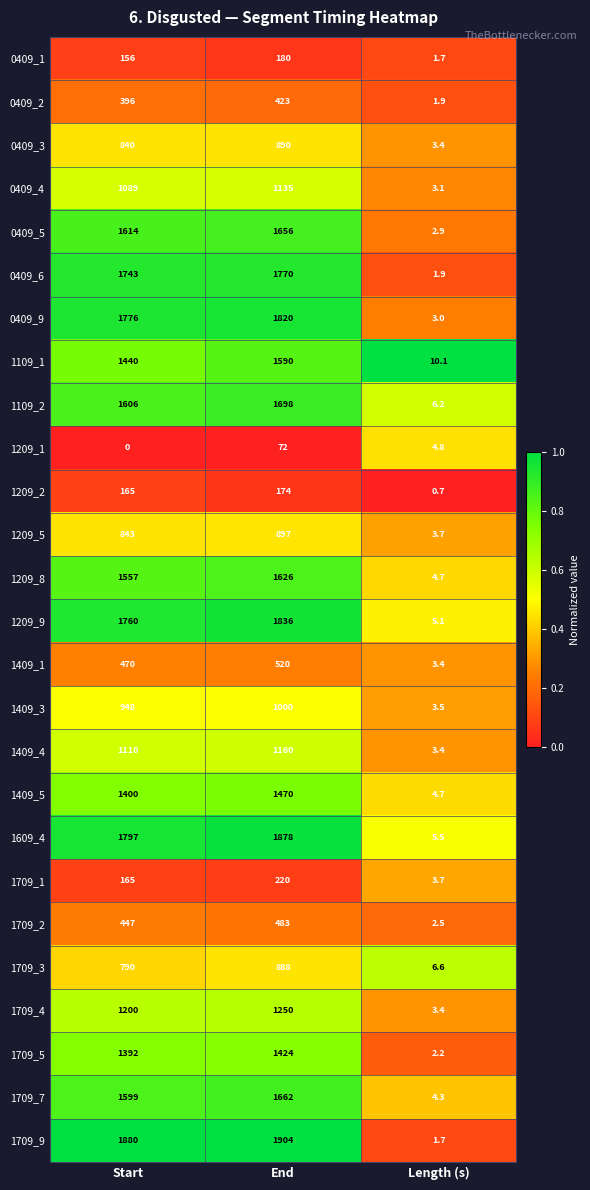

Read the 1609_4 value at Start.

1797.0